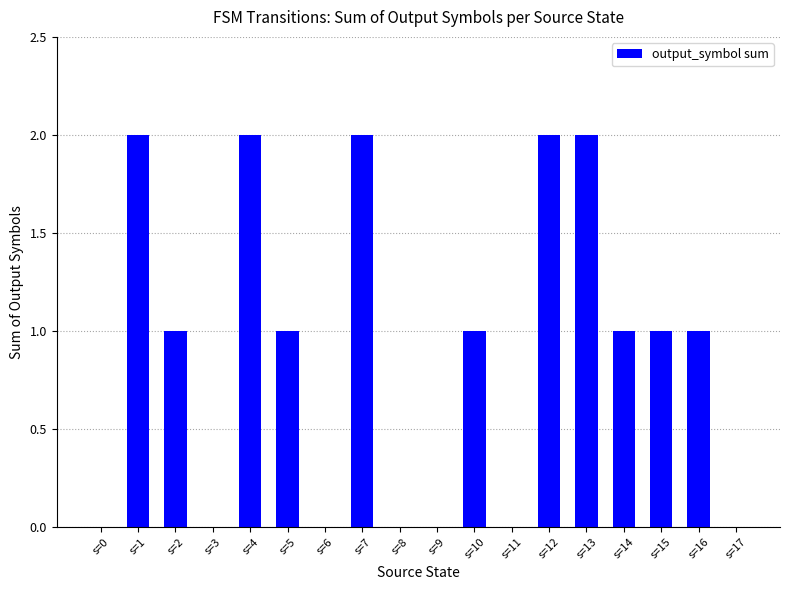

How many values are between 0 and 2?

18